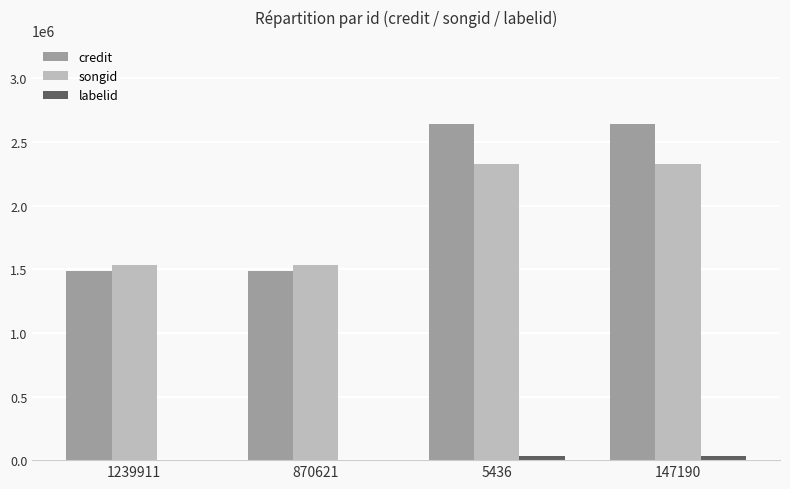

Are the bars horizontal?

No